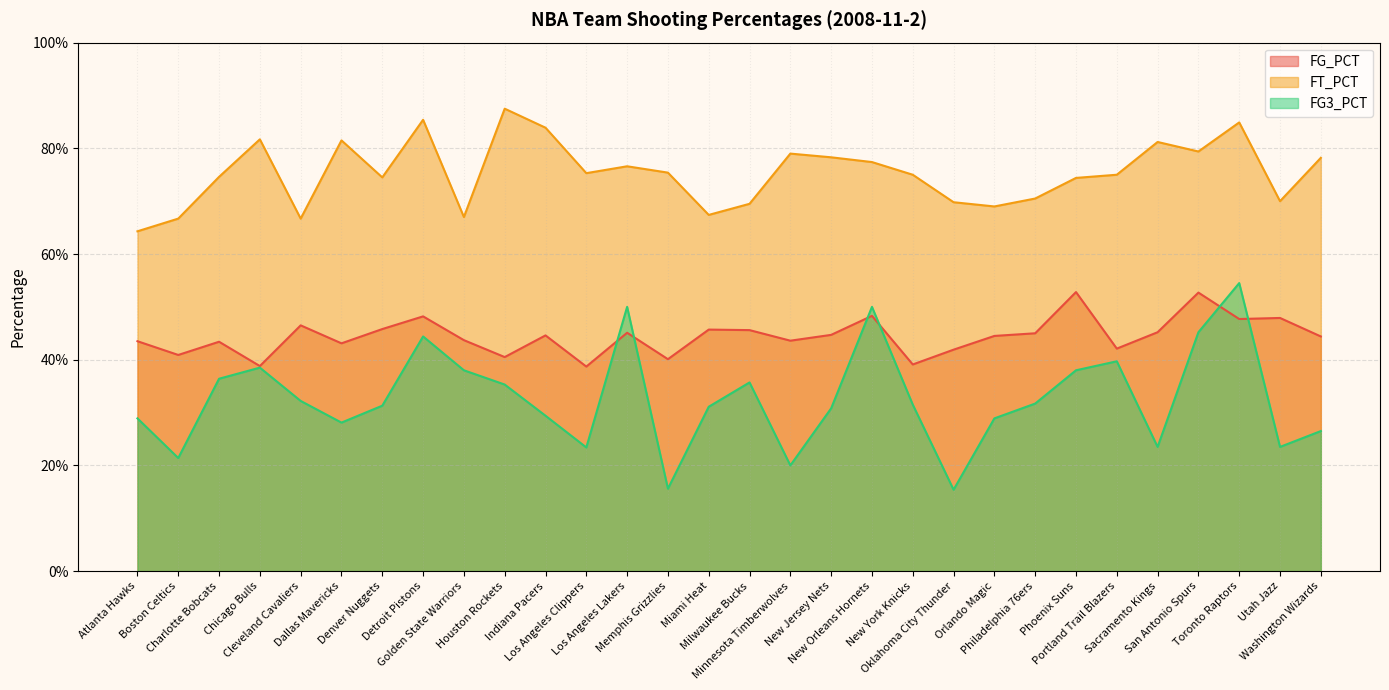

Which has a higher value, Washington Wizards or Oklahoma City Thunder?

Washington Wizards